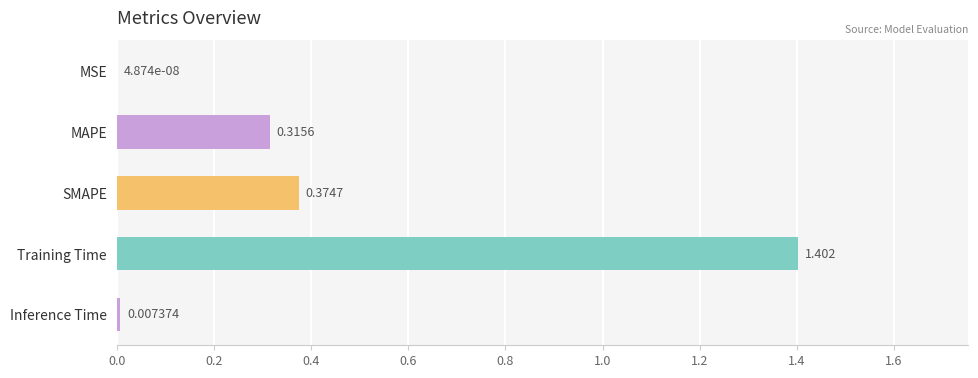

Which label corresponds to the largest value in the chart?

Training Time